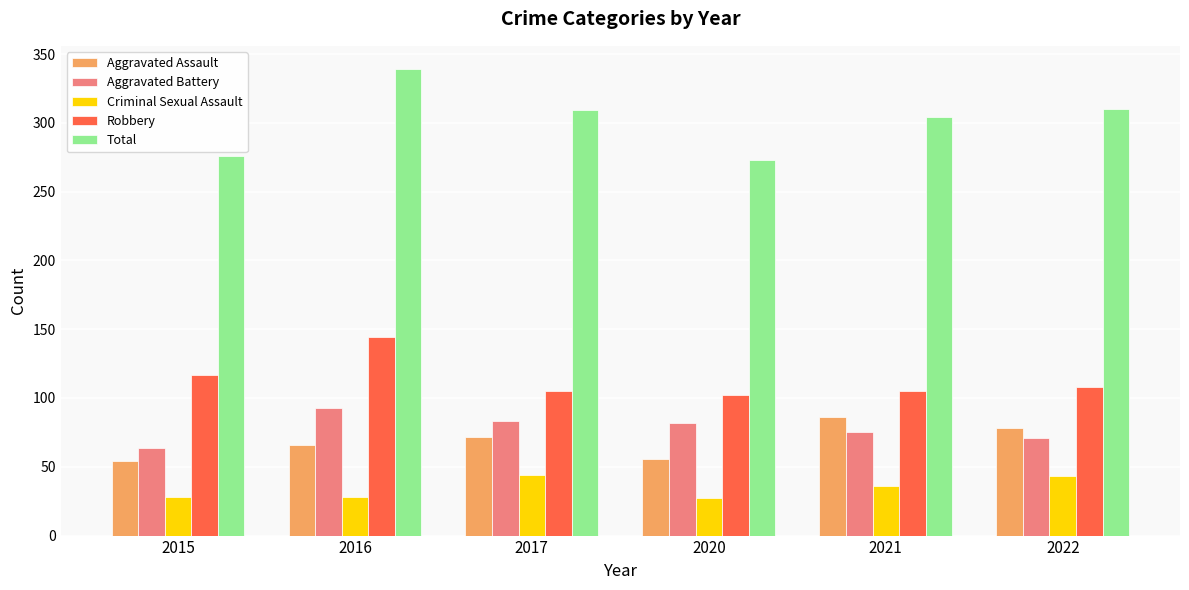

Which category has the highest value in the Aggravated Assault series?

2021